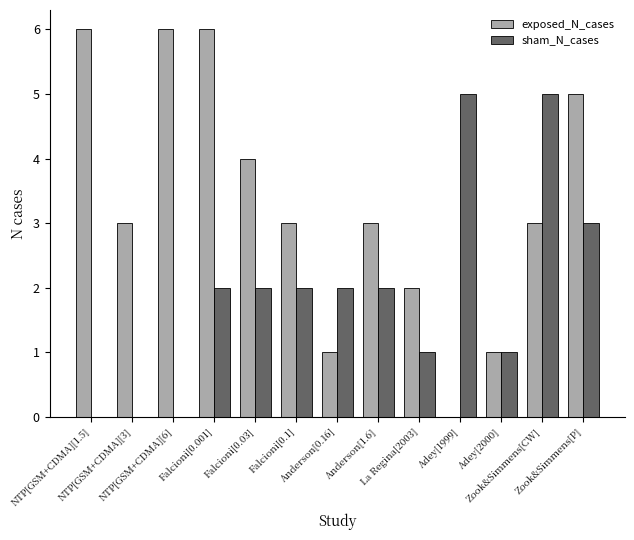

What is the sum of all sham_N_cases values?

25